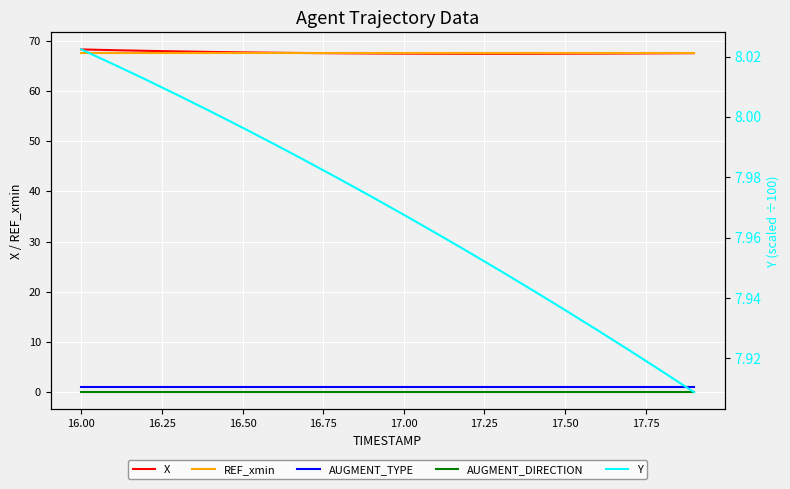

What are all the series names shown in the legend?

X, REF_xmin, AUGMENT_TYPE, AUGMENT_DIRECTION, Y